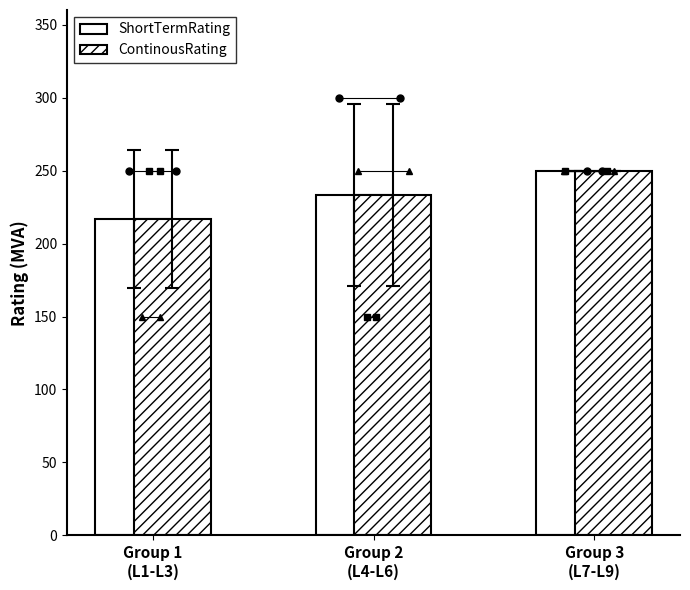

Which series has the largest range (max minus min)?

ShortTermRating